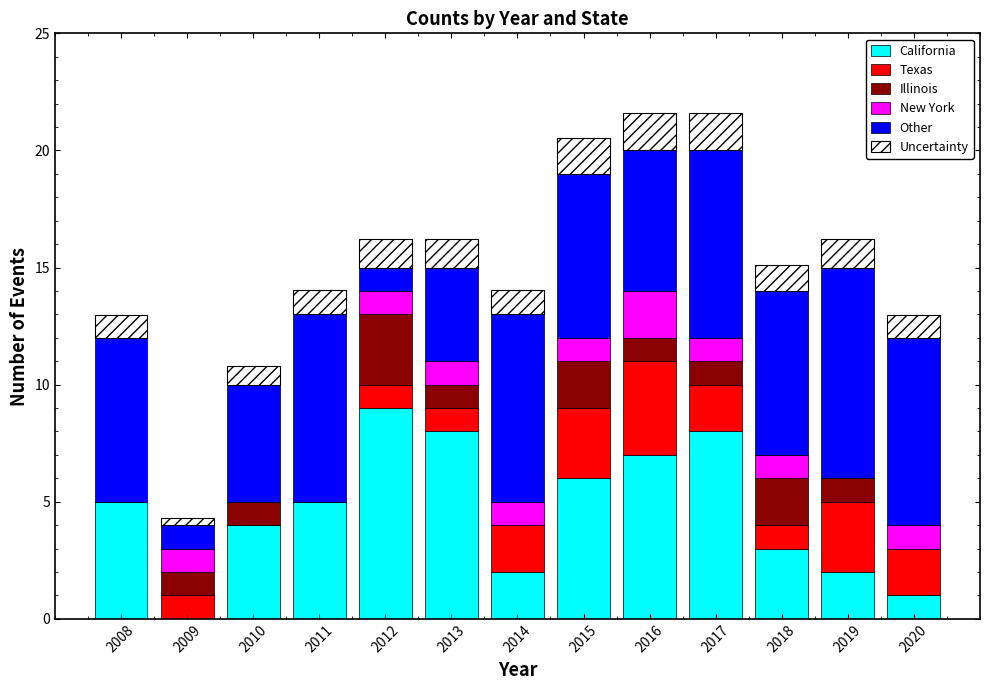

What is the highest value of the California series?

9.0